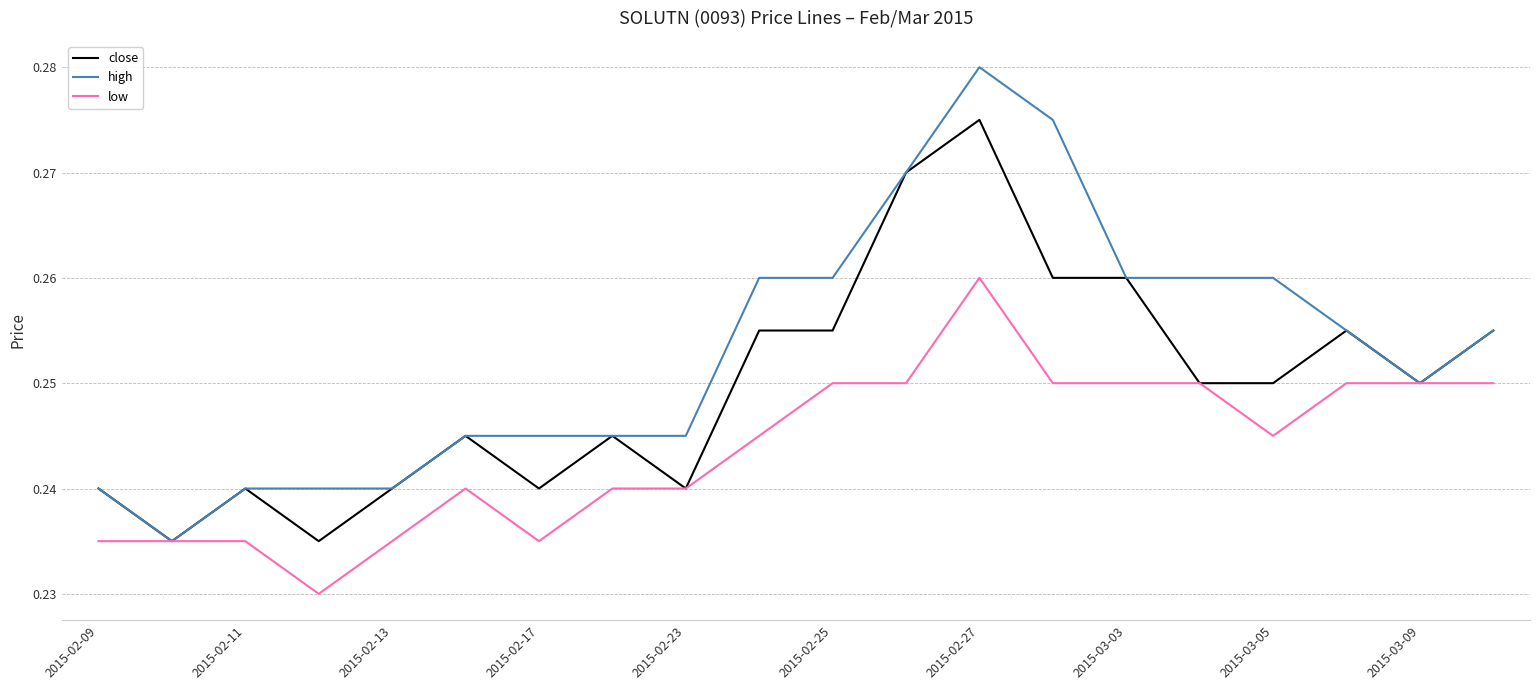

Which series has the largest total across all categories?

high